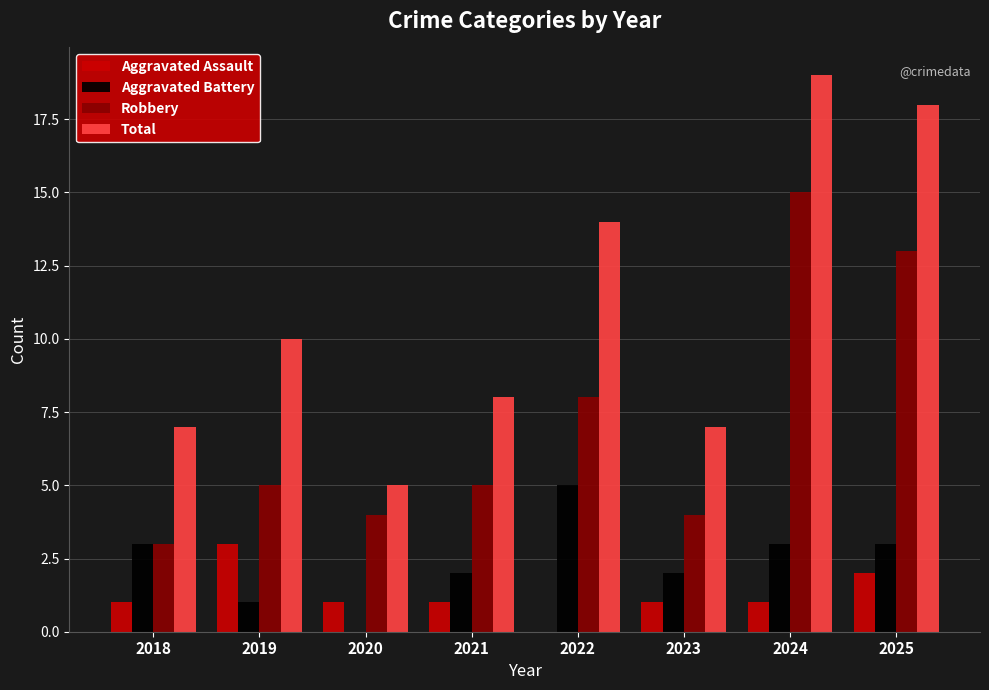

At which category is the sum across all series the highest?

2024